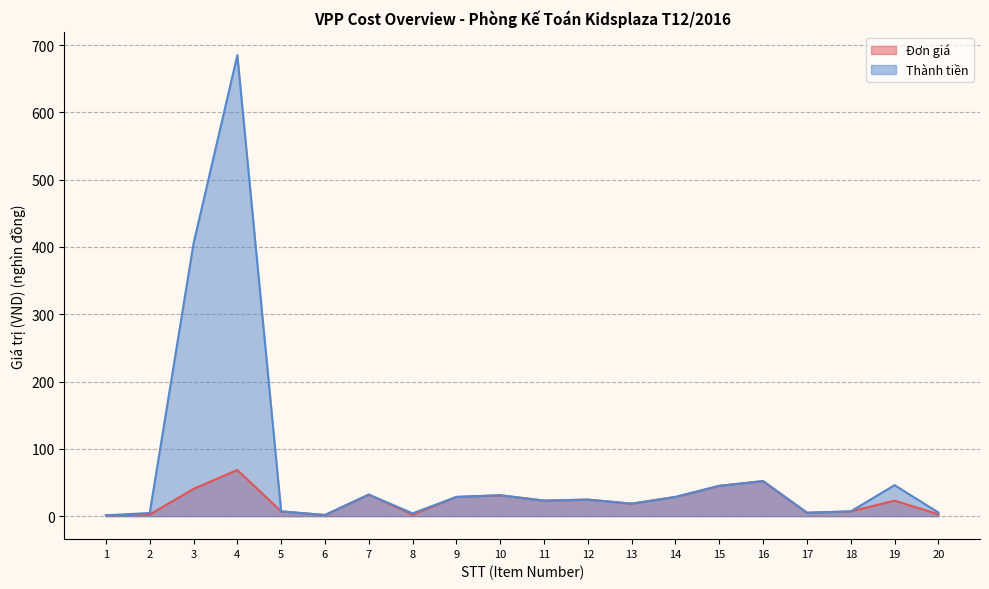

How many lines are shown in the chart?

2